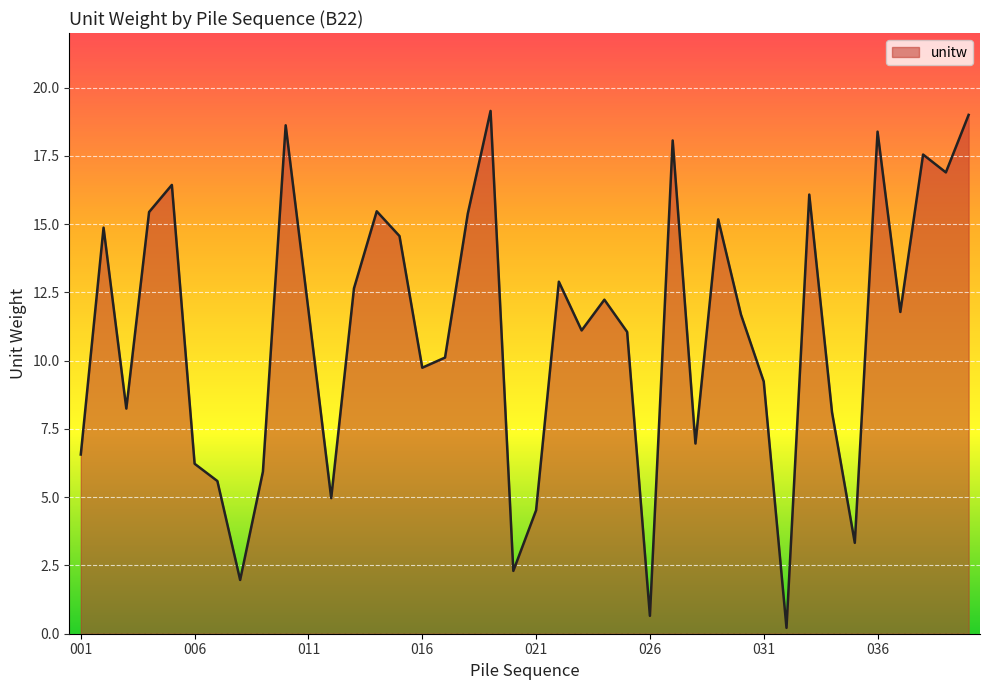

Does the chart display data point markers on the line(s)?

No